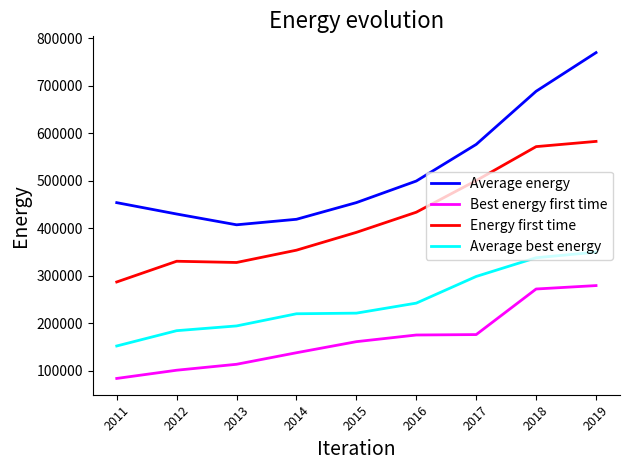

What is the maximum value shown in the chart?

769300